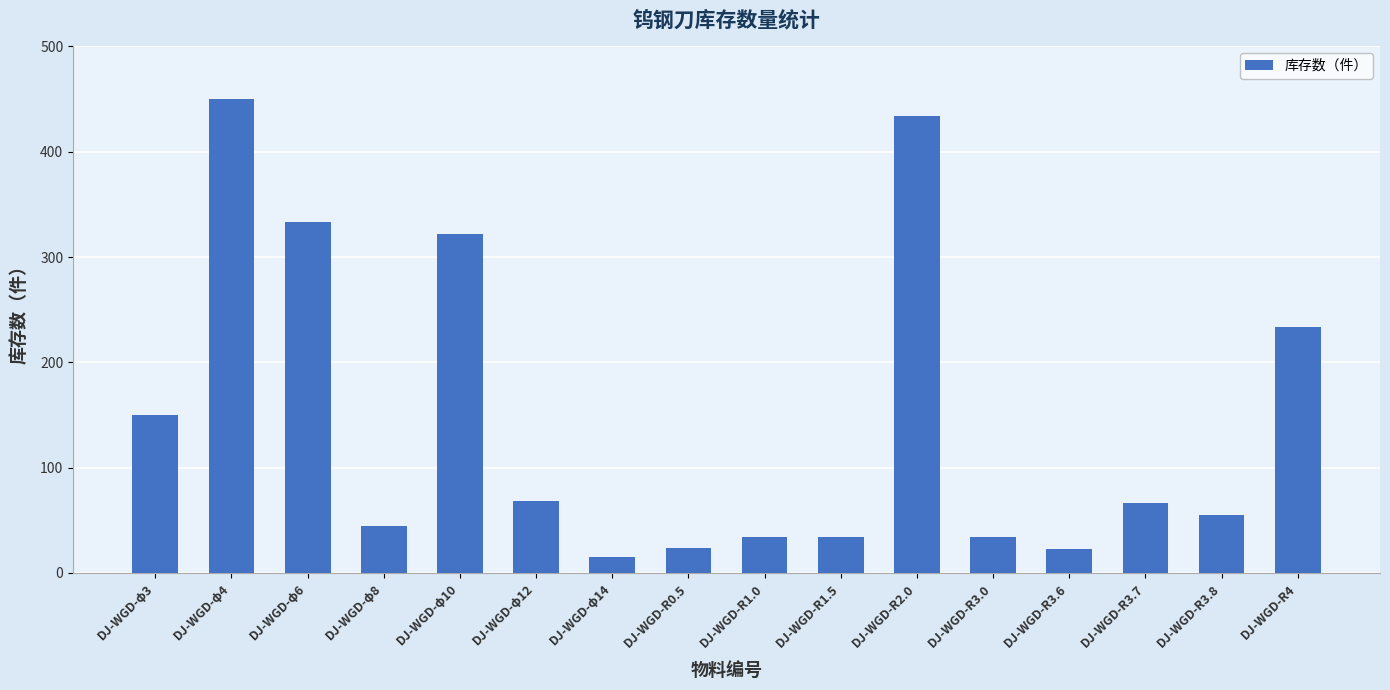

What is the maximum value shown in the chart?

450